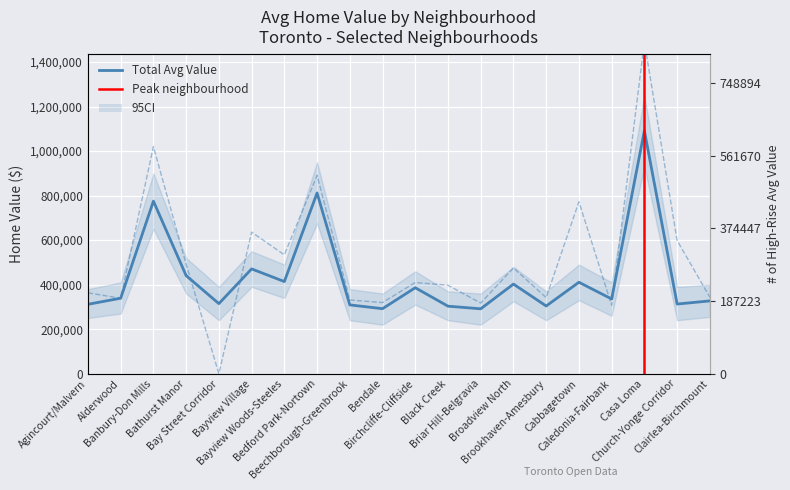

What is the sum of the Total values at Beechborough-Greenbrook and Church-Yonge Corridor?

621769